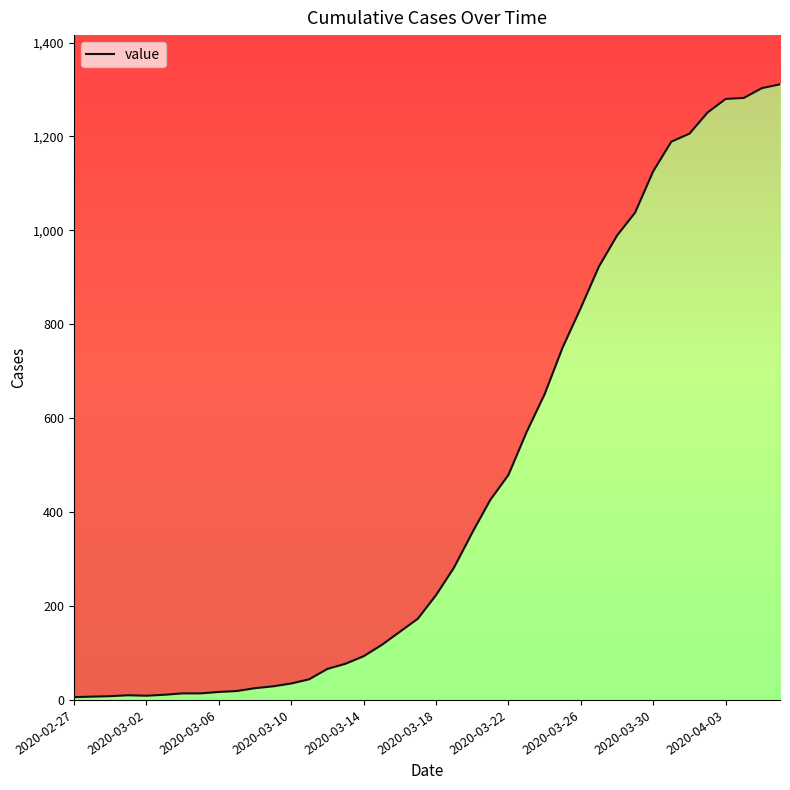

Where is the data nearest to the value 658?

26